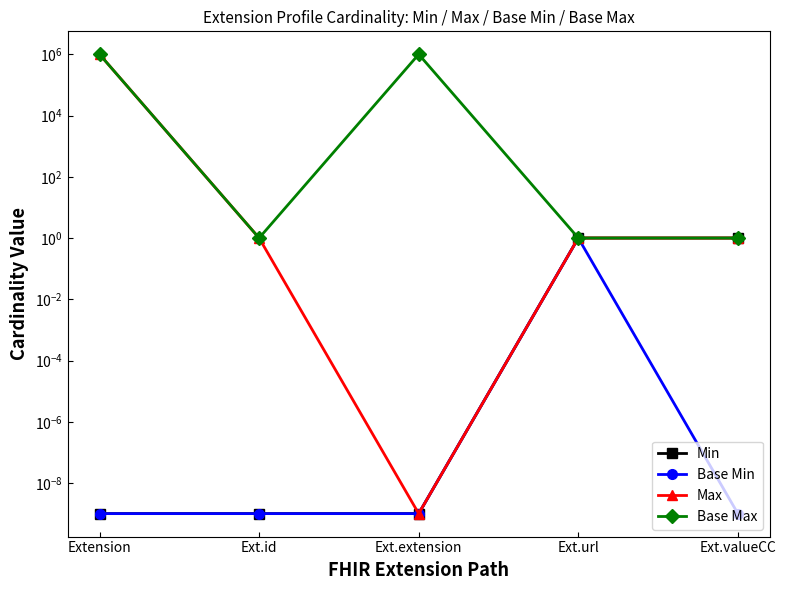

Does the chart have visible grid lines?

No